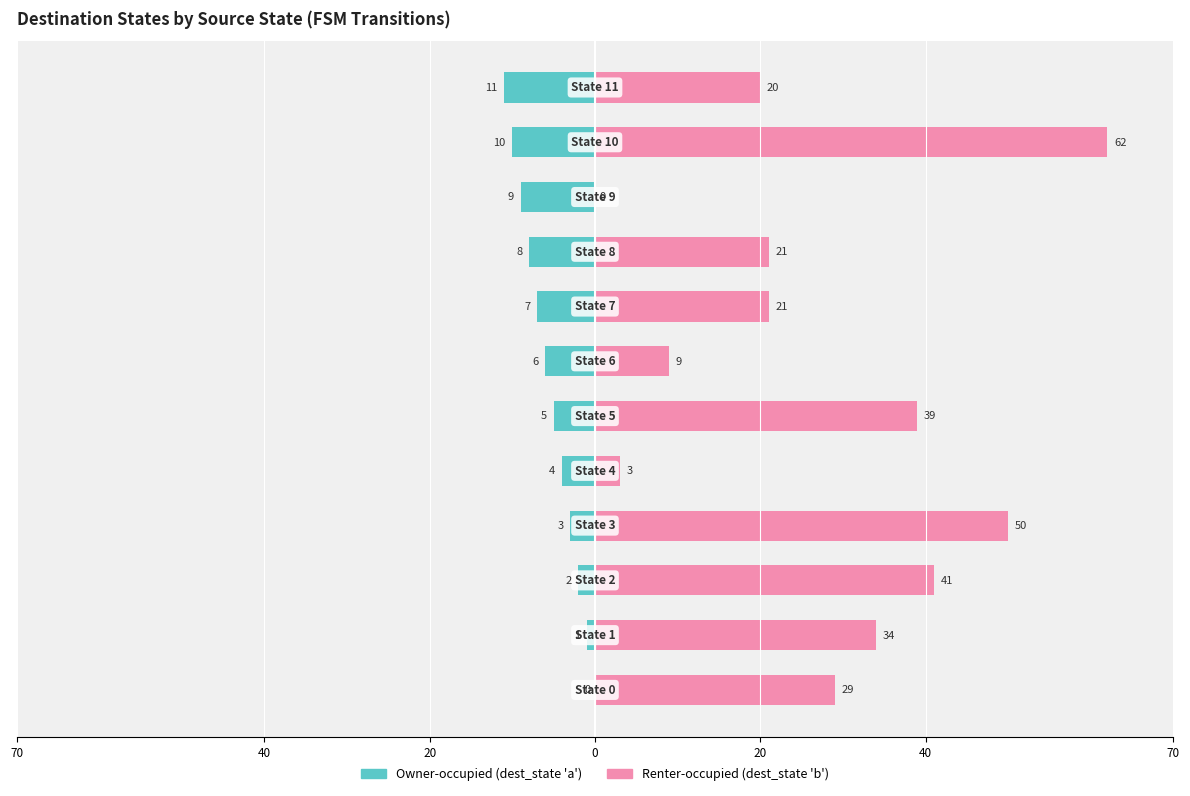

The Renter-occupied series shows 68 at 20. True or false?

False